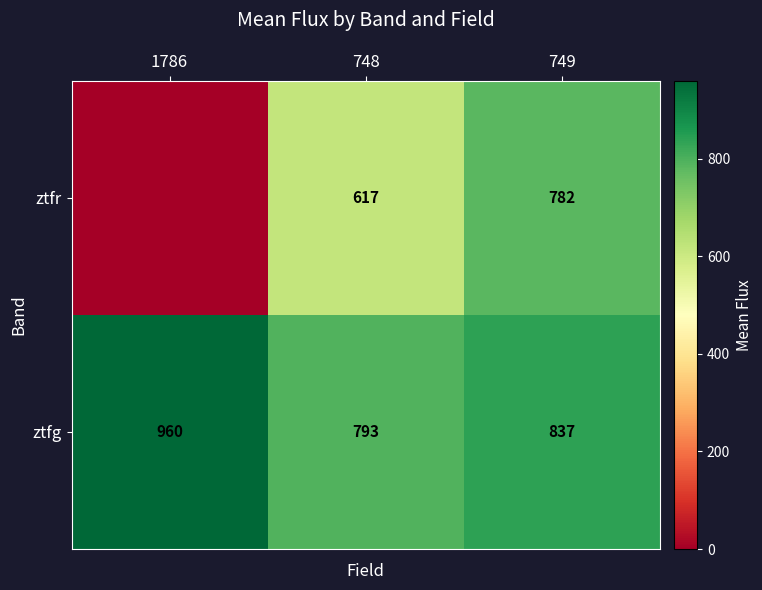

What is the spread (max minus min) of values at 748?

176